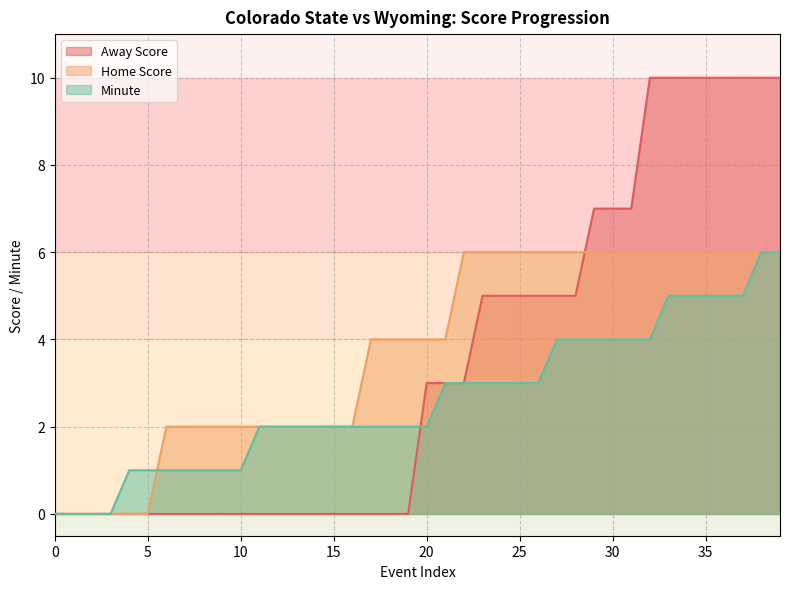

List the series in order of their peak value, lowest first.

Home Score, Minute, Away Score